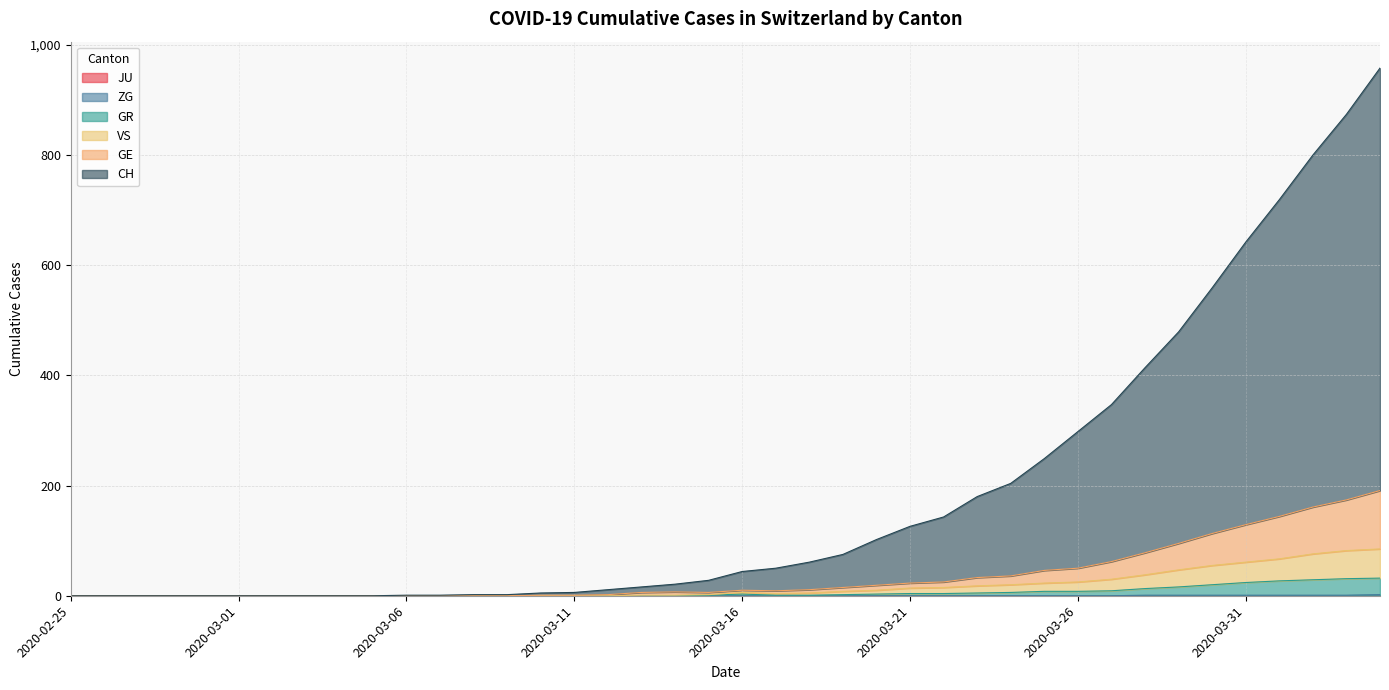

Does the chart have visible grid lines?

Yes